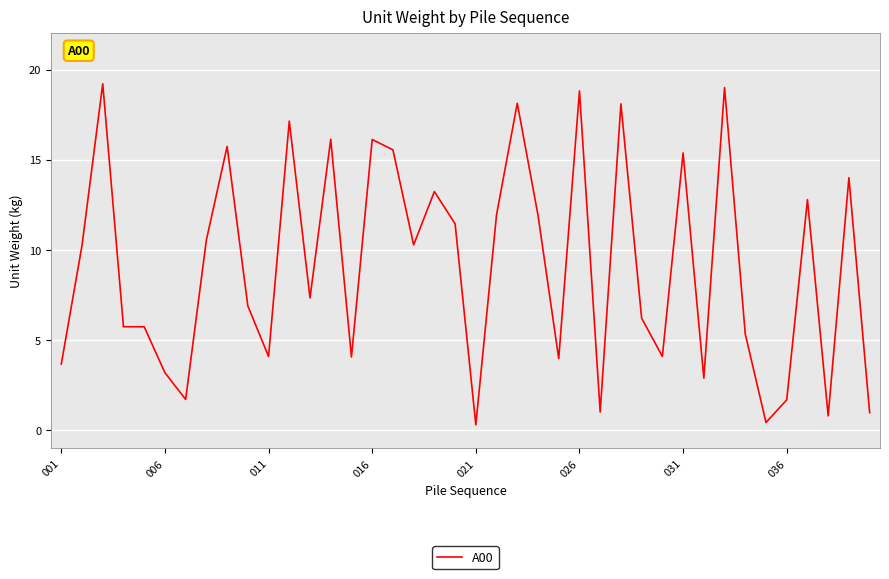

How many distinct data groups are displayed?

1